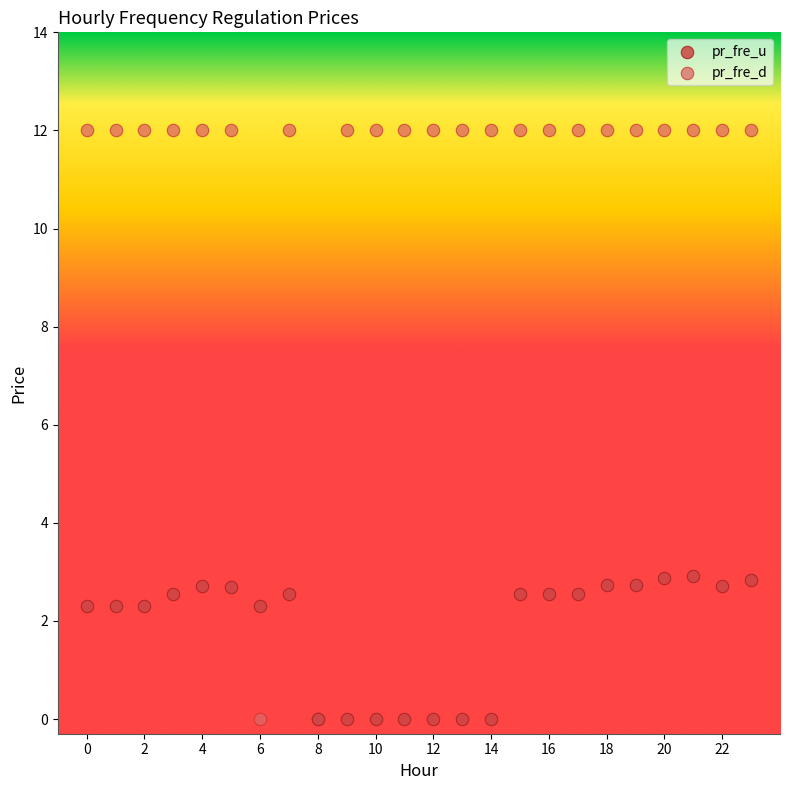

Which series has the widest spread of Y values?

pr_fre_d